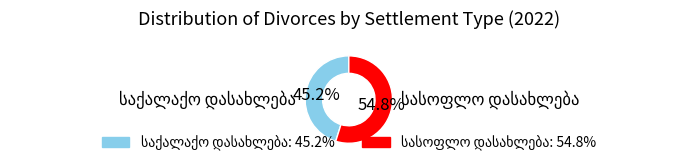

Is there any slice that represents more than half of the pie?

Yes